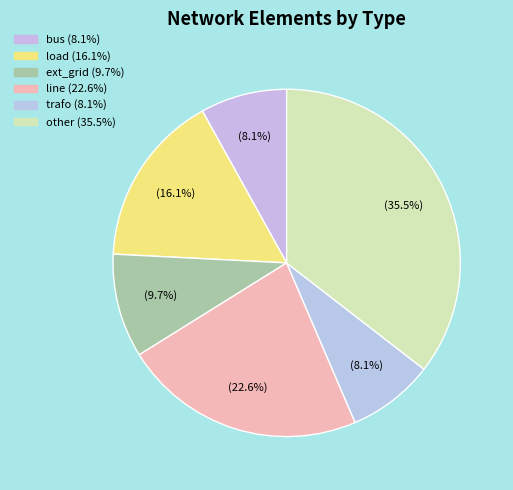

Combined, do line and trafo account for over 50%?

No